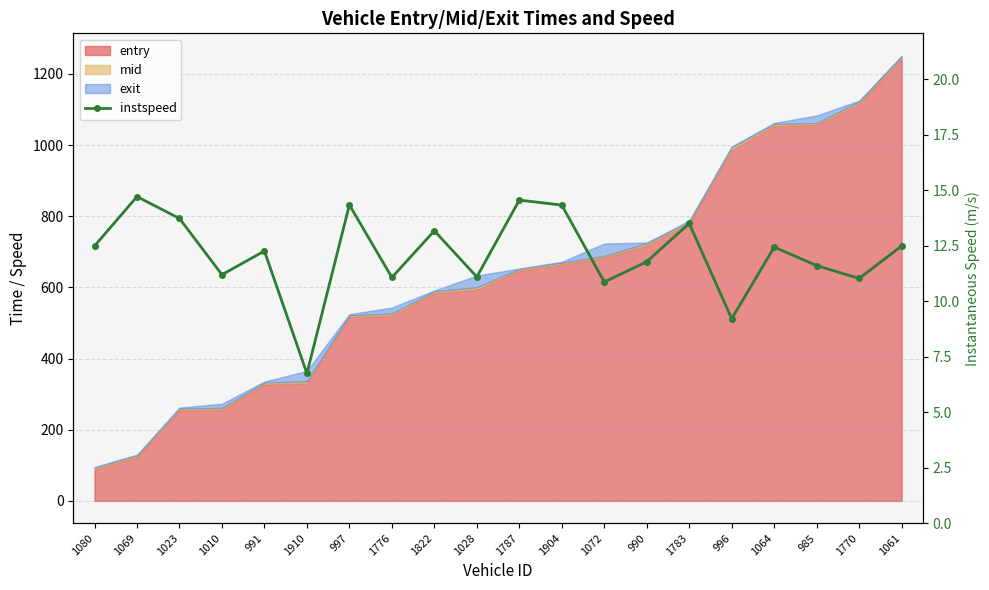

Reading left to right, what are all the values shown in this chart?

12.5	14.7	13.7	11.2	12.3	6.7	14.3	11.1	13.2	11.1	14.6	14.3	10.9	11.8	13.5	9.2	12.4	11.6	11.0	12.5